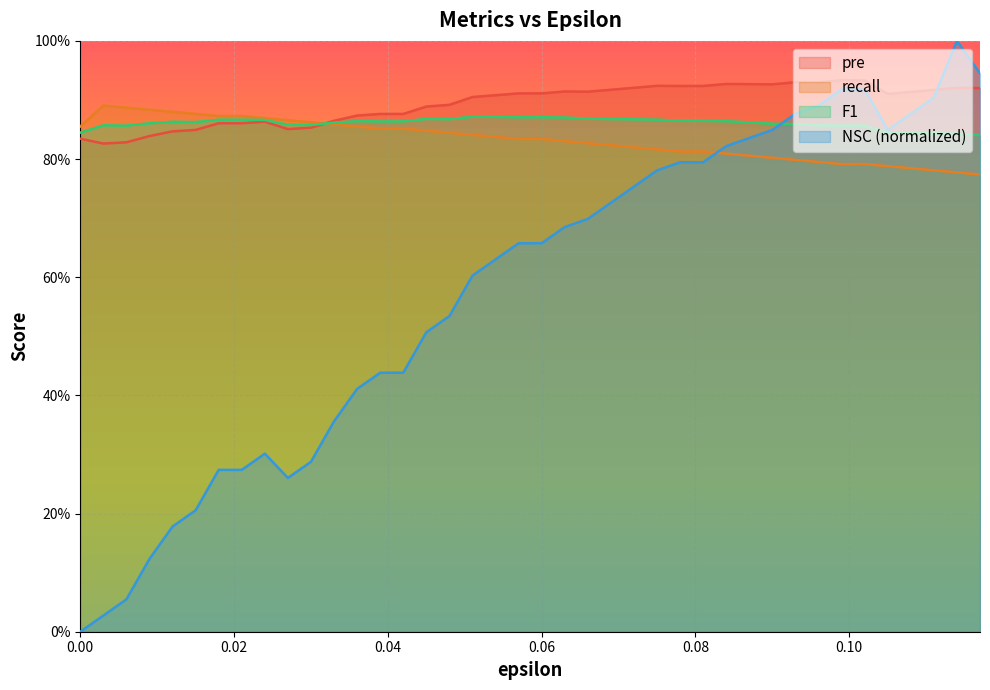

Reading left to right, what are all the values shown in this chart?

pre: 0.8	0.8	0.8	0.8	0.8	0.8	0.9	0.9	0.9	0.9	0.9	0.9	0.9	0.9	0.9	0.9	0.9	0.9	0.9	0.9	0.9	0.9	0.9	0.9	0.9	0.9	0.9	0.9	0.9	0.9	0.9	0.9	0.9	0.9	0.9	0.9	0.9	0.9	0.9	0.9
recall: 0.9	0.9	0.9	0.9	0.9	0.9	0.9	0.9	0.9	0.9	0.9	0.9	0.9	0.9	0.9	0.8	0.8	0.8	0.8	0.8	0.8	0.8	0.8	0.8	0.8	0.8	0.8	0.8	0.8	0.8	0.8	0.8	0.8	0.8	0.8	0.8	0.8	0.8	0.8	0.8
F1: 0.8	0.9	0.9	0.9	0.9	0.9	0.9	0.9	0.9	0.9	0.9	0.9	0.9	0.9	0.9	0.9	0.9	0.9	0.9	0.9	0.9	0.9	0.9	0.9	0.9	0.9	0.9	0.9	0.9	0.9	0.9	0.9	0.9	0.9	0.9	0.8	0.8	0.8	0.8	0.8
NSC: 0.0	0.0	0.1	0.1	0.2	0.2	0.3	0.3	0.3	0.3	0.3	0.4	0.4	0.4	0.4	0.5	0.5	0.6	0.6	0.7	0.7	0.7	0.7	0.7	0.8	0.8	0.8	0.8	0.8	0.8	0.8	0.9	0.9	0.9	0.9	0.8	0.9	0.9	1.0	0.9